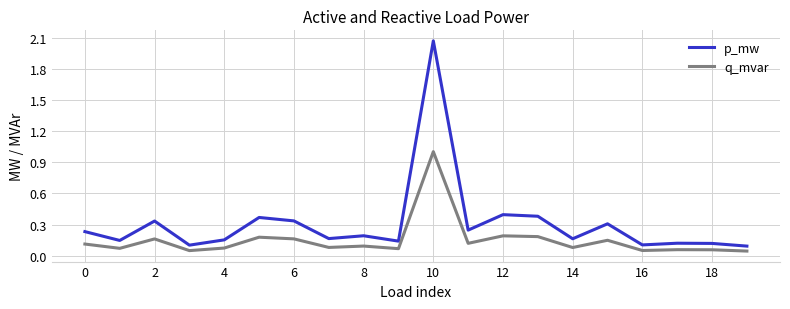

Which series has the largest range (max minus min)?

p_mw